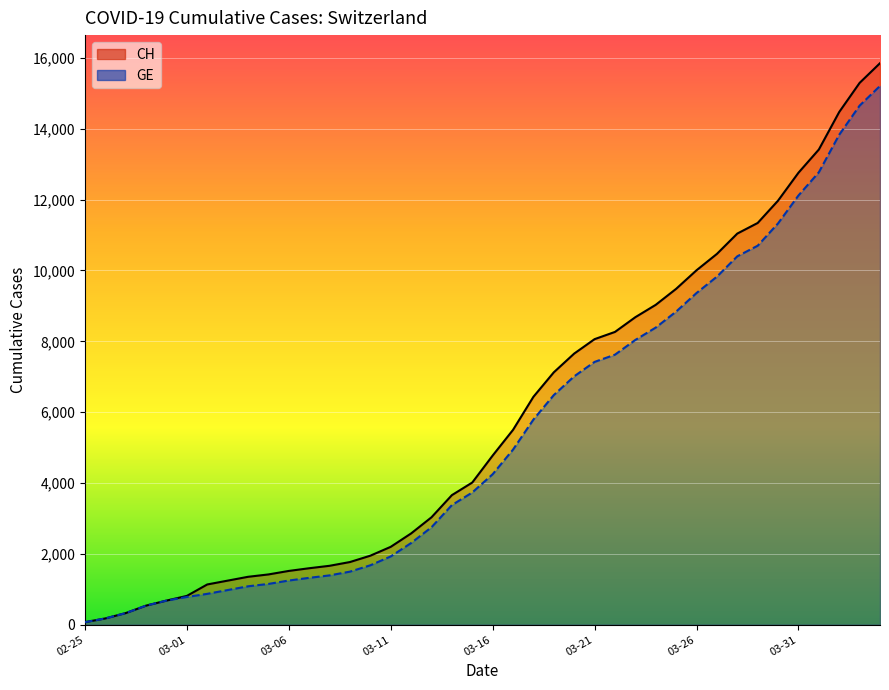

The CH series shows 9030 at 2020-03-24. True or false?

True